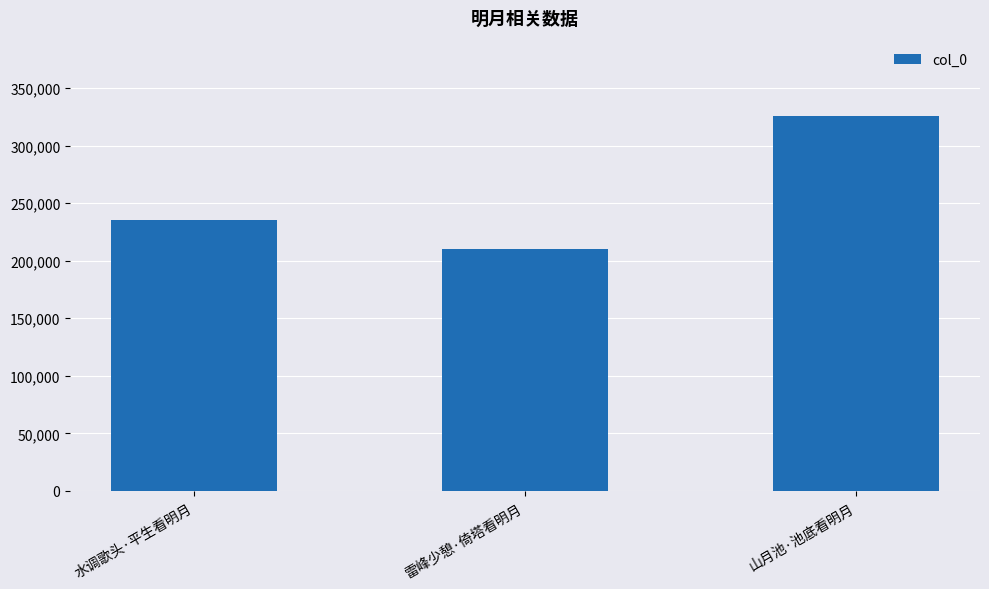

How many values are between 210230 and 326083?

3